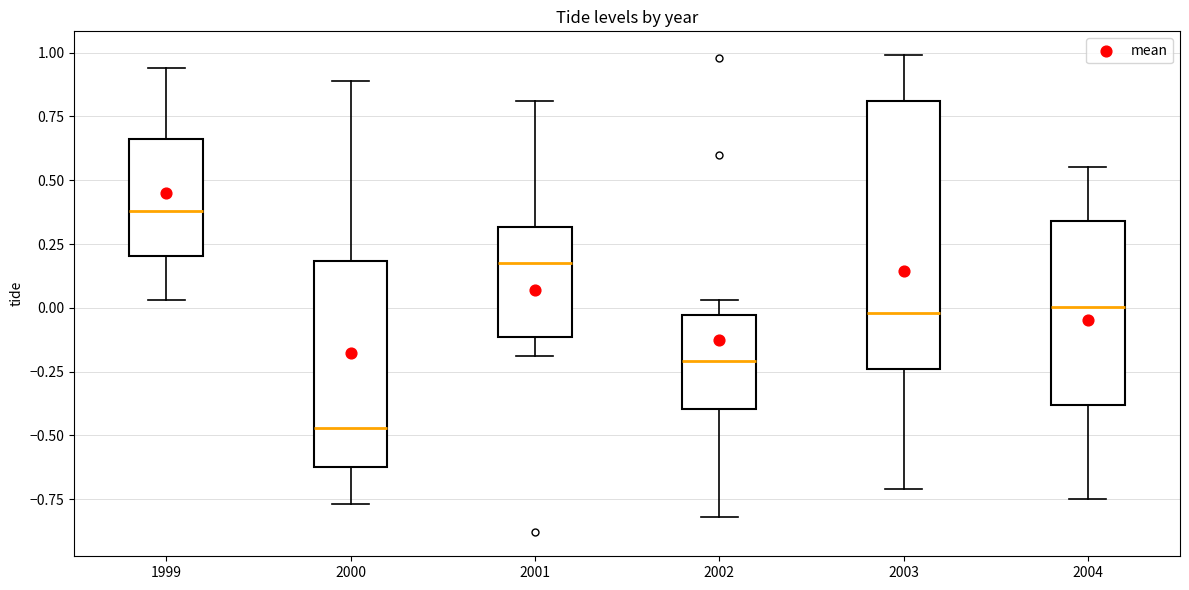

Where does the lower whisker of the box at x = 2000 end on the y-axis? The values are not printed on the chart, so give them approximately, as read against the axis.

-0.75